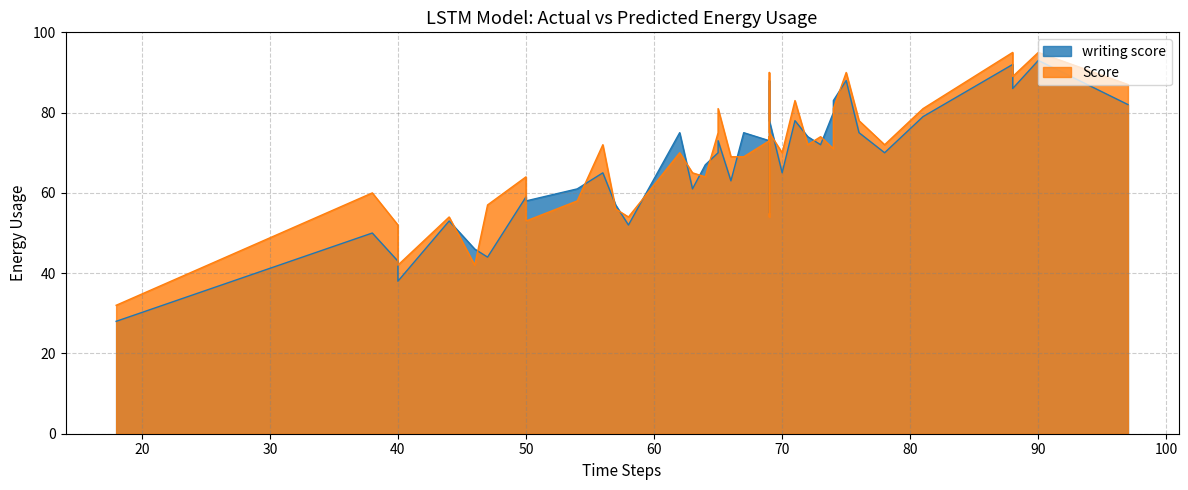

What is the lowest value of the Score series?

32